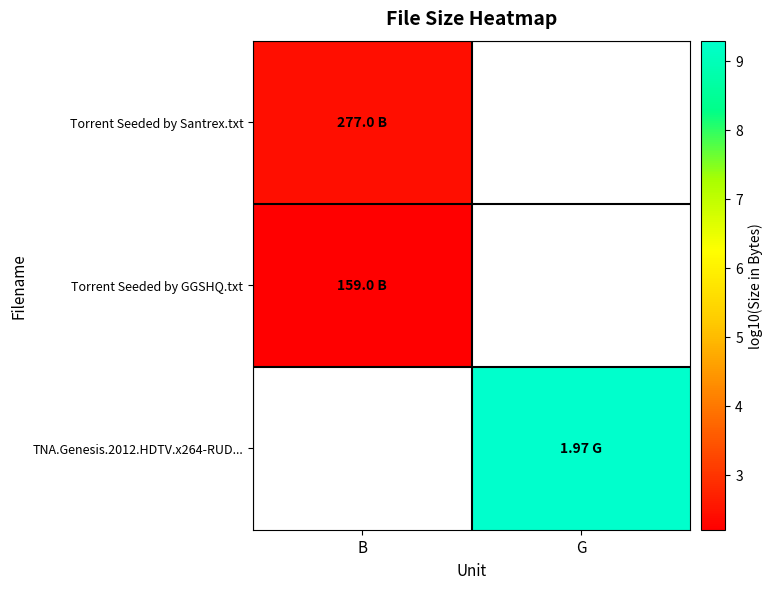

At which label is Torrent Seeded by Santrex.txt closest to 2?

B